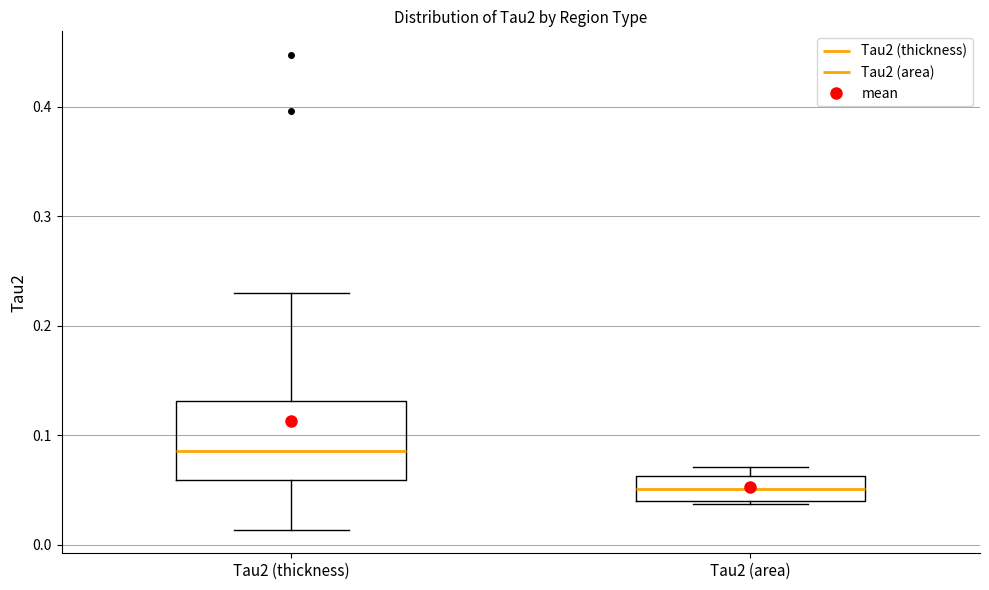

Where does the median line of the box for Tau2 (area) sit on the y-axis? The values are not printed on the chart, so give them approximately, as read against the axis.

0.05